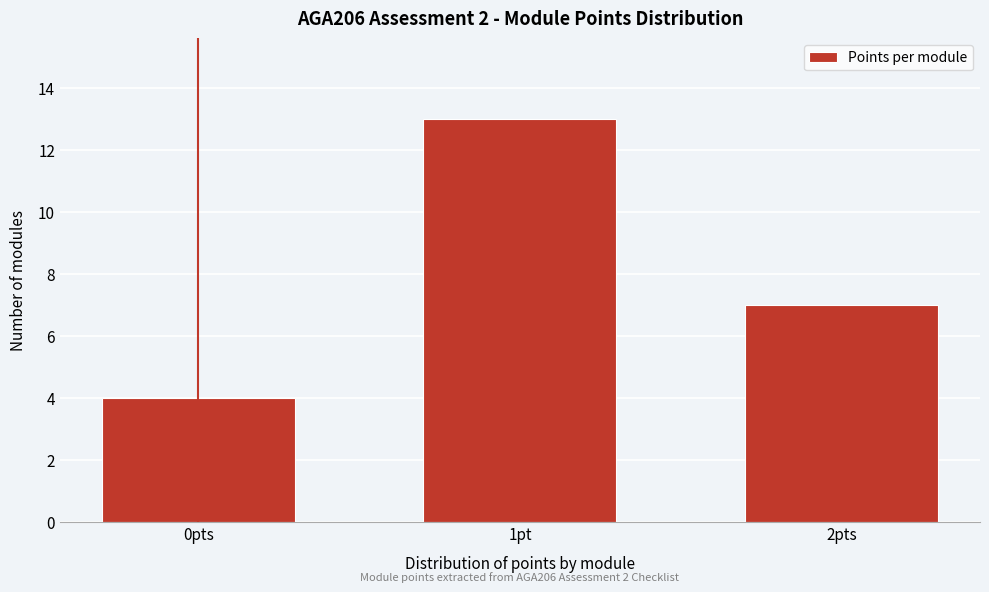

Reading right to left, what are all the values shown in this chart?

7	13	4